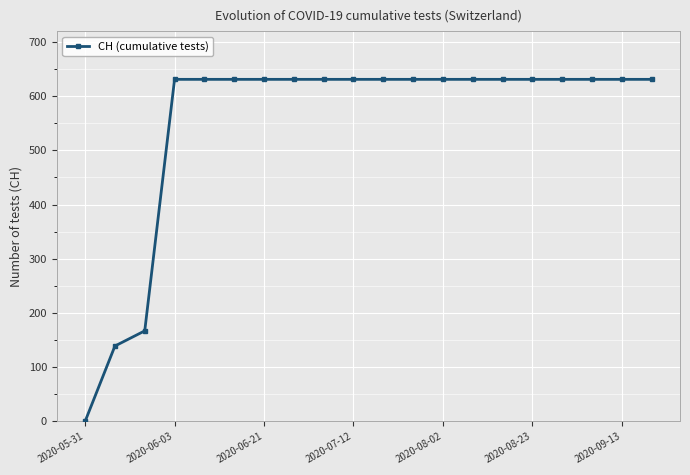

What is the greatest value displayed?

631